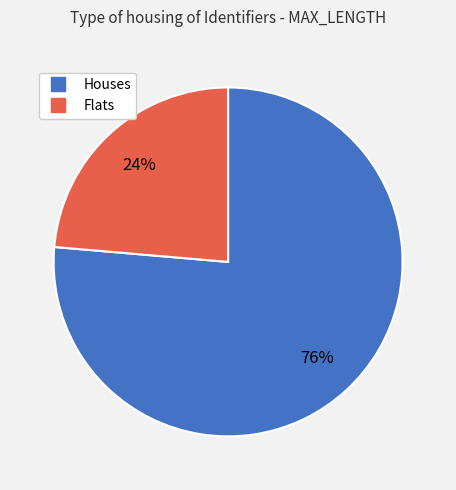

To the nearest percent, what is the average slice percentage?

50%